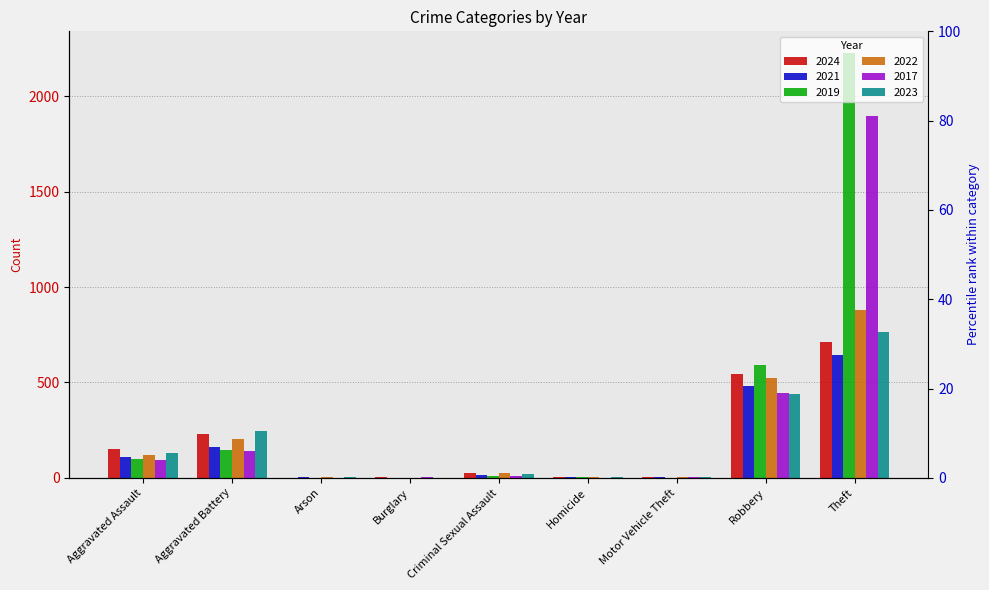

What is the total value across all series at Arson?

11